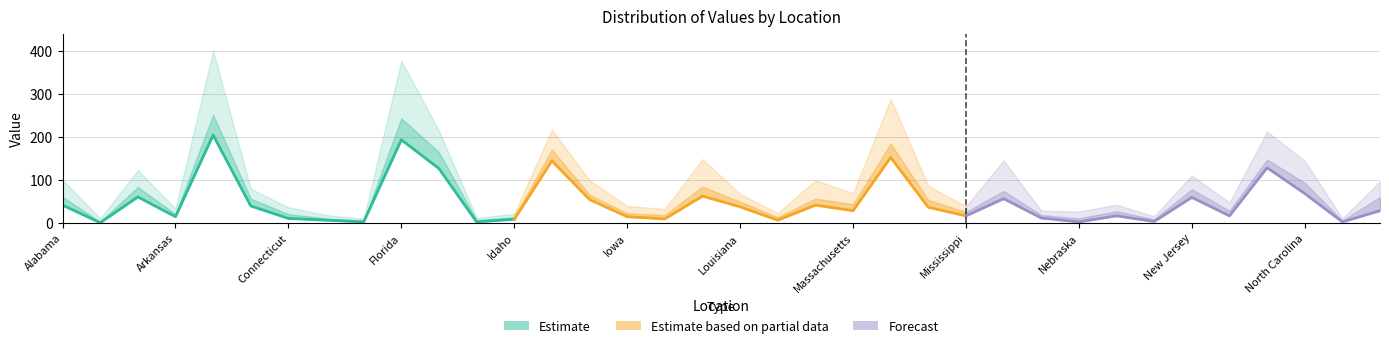

At which category is the sum across all series the highest?

California